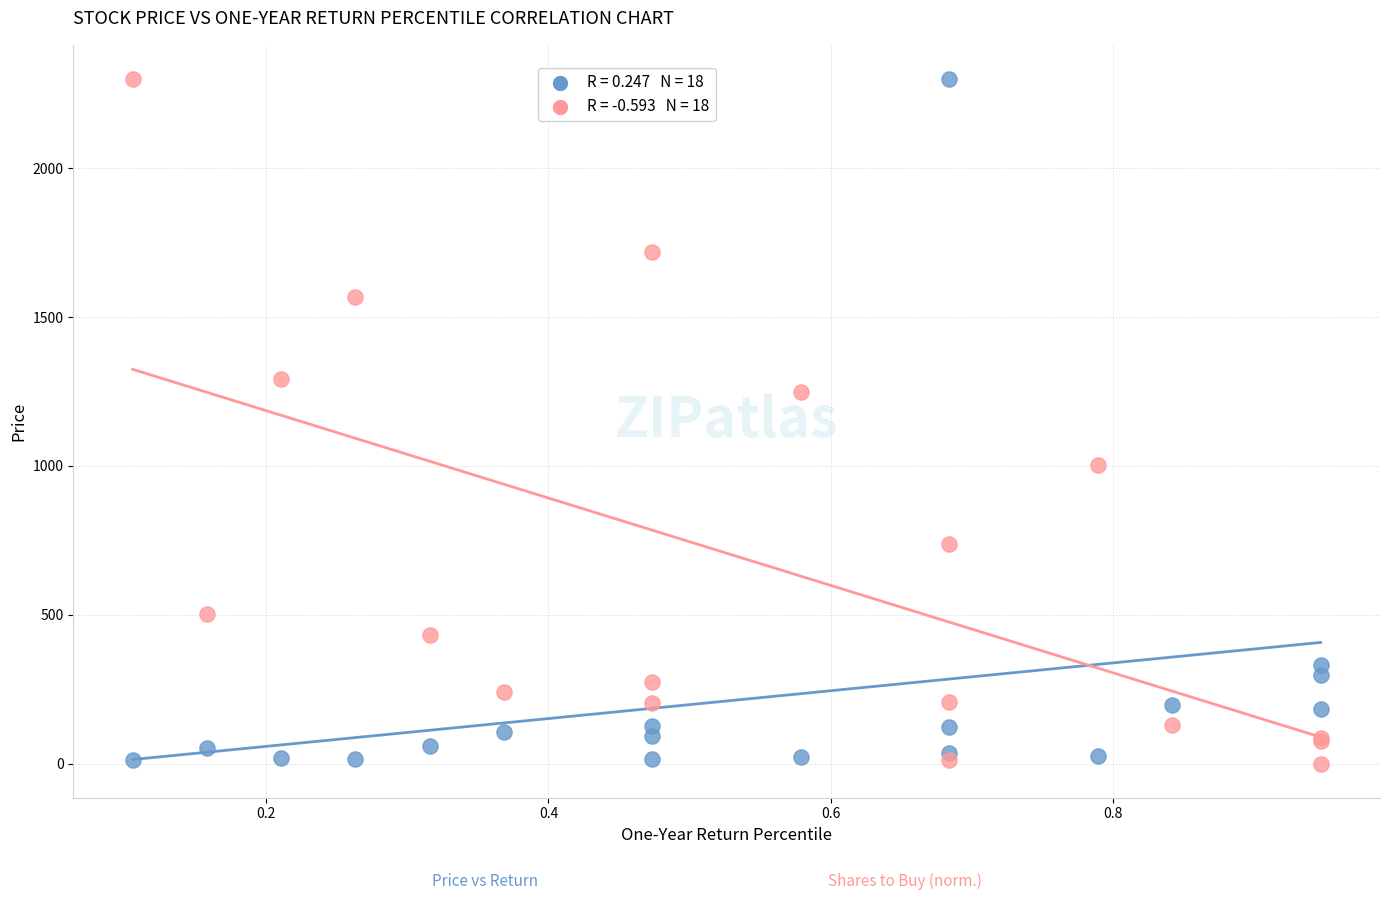

Across all series, what Y value is closest to 1150?

1249.3